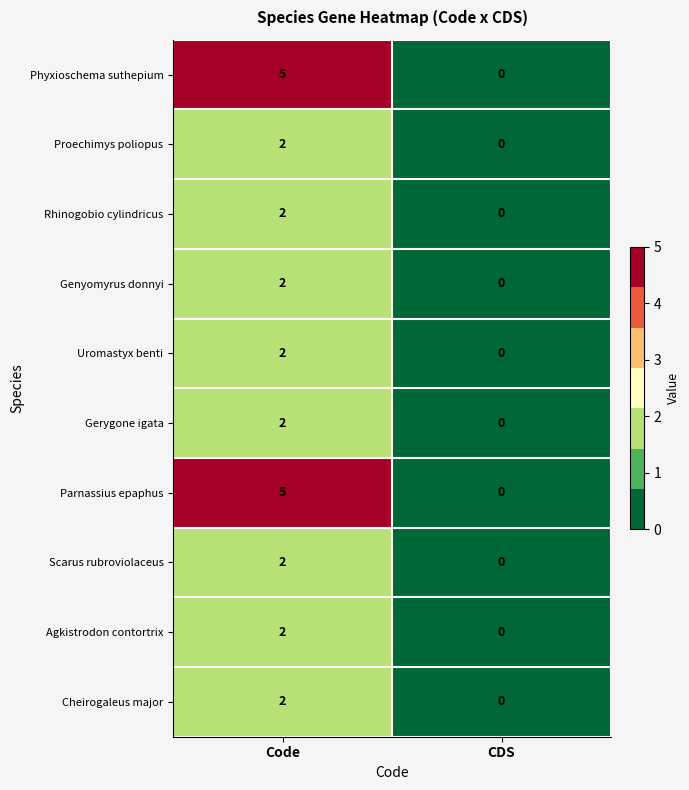

At which label does Cheirogaleus major reach its minimum?

CDS